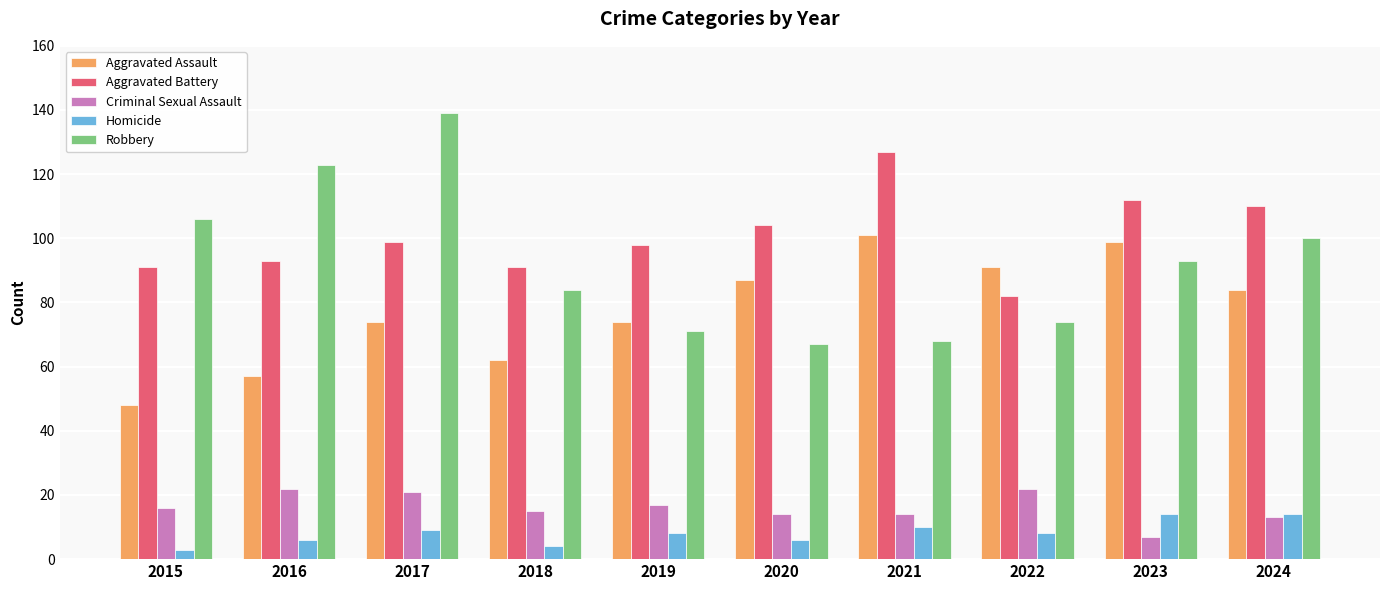

What is the average value of the Aggravated Assault series?

78